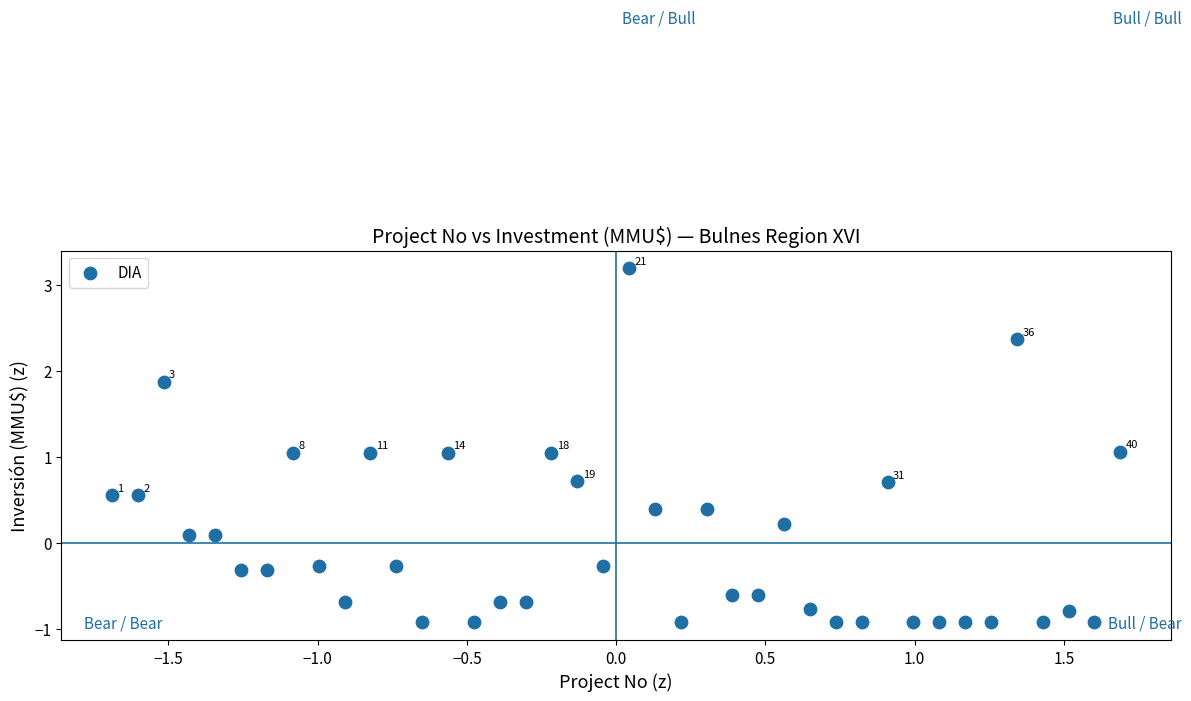

What is the range of X values (max minus min)?

3.4